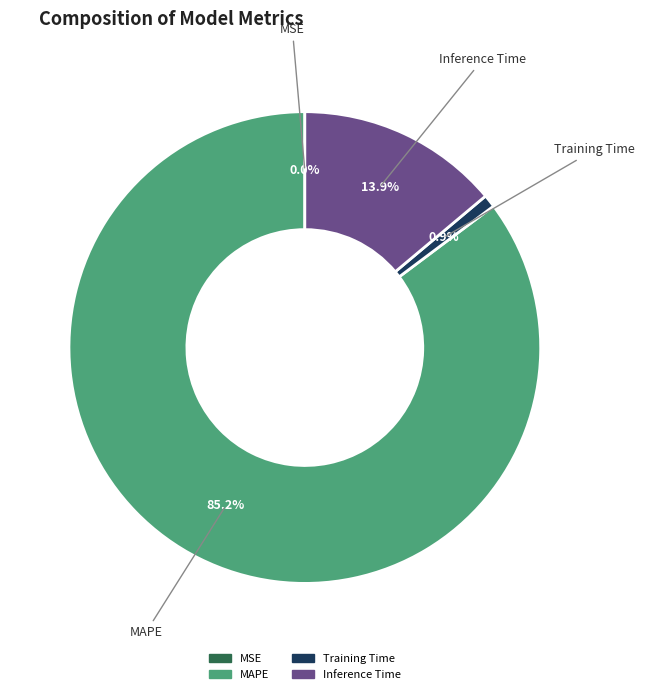

The MAPE slice represents 85% of the pie. True or false?

True